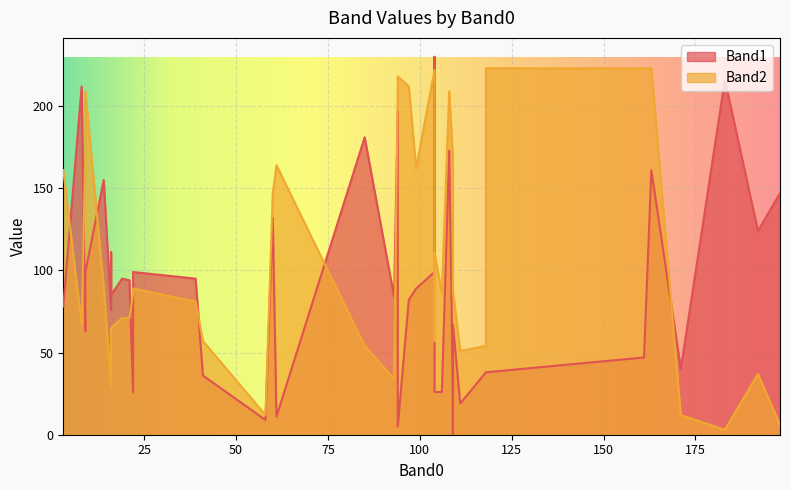

Reading left to right, list all the values displayed in this chart.

Band1: 8=212	9=63	111=19	93=84	85=181	16=85	22=26	118=38	22=99	161=47	163=161	118=38	19=95	106=26	3=78	109=0	94=5	104=26	109=27	99=89	97=82	9=99	41=36	16=111	14=155	39=95	104=99	16=76	58=9	94=197	108=173	171=40	21=94	104=230	109=67	61=11	60=132	192=124	198=147	183=216
Band2: 8=67	9=174	111=51	93=34	85=54	16=65	22=86	118=54	22=89	161=223	163=223	118=223	19=71	106=86	3=161	109=149	94=218	104=111	109=169	99=162	97=212	9=209	41=57	16=65	14=90	39=81	104=222	16=30	58=12	94=209	108=209	171=12	21=71	104=57	109=88	61=164	60=147	192=37	198=6	183=3